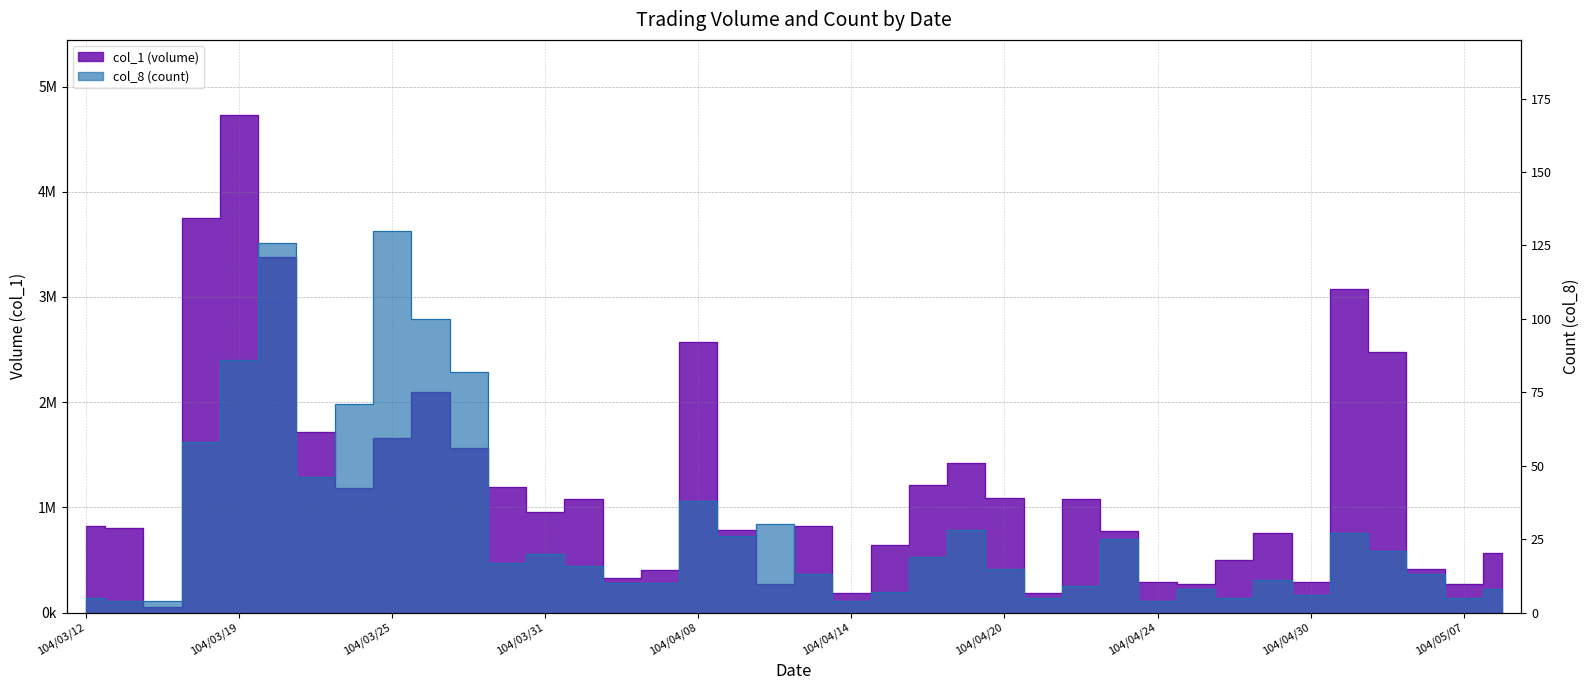

At which category is the sum across all series the highest?

104/03/19